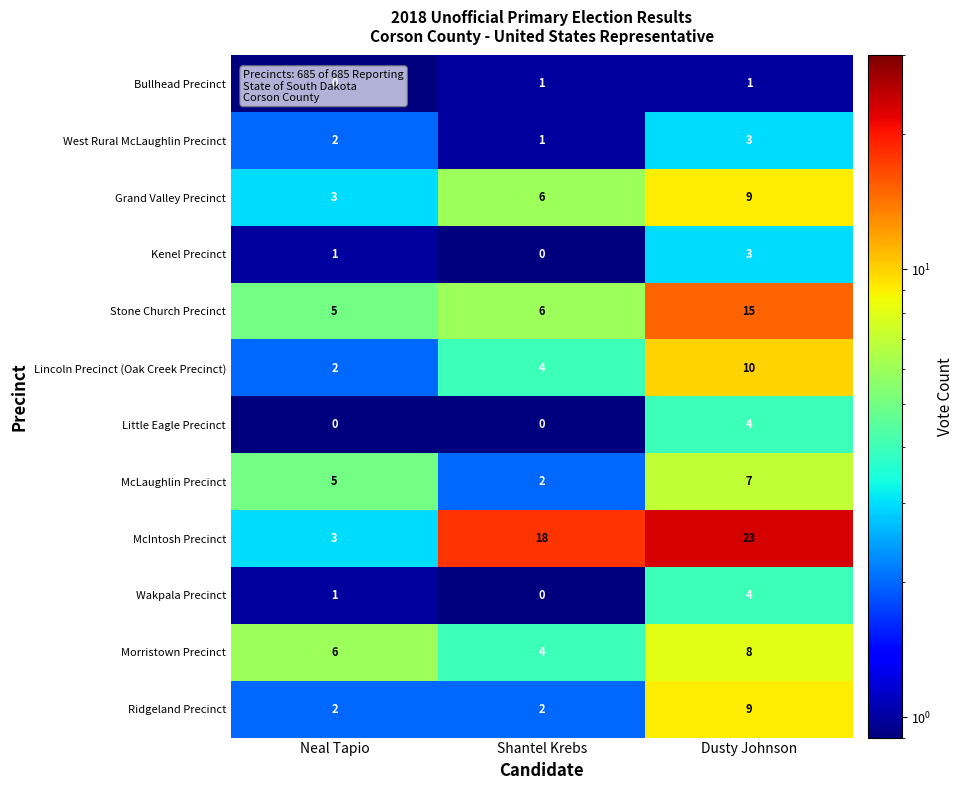

Is it true that Little Eagle Precinct equals 2 at Shantel Krebs?

False